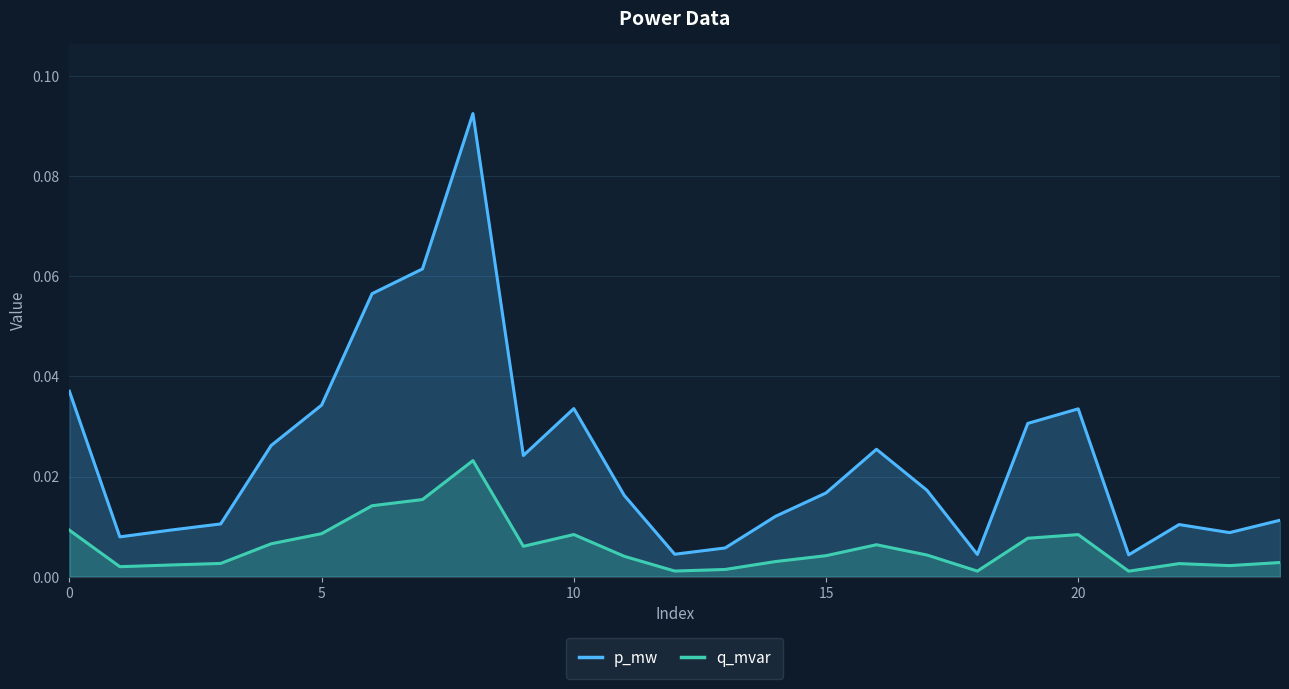

At which label does q_mvar reach its peak?

8